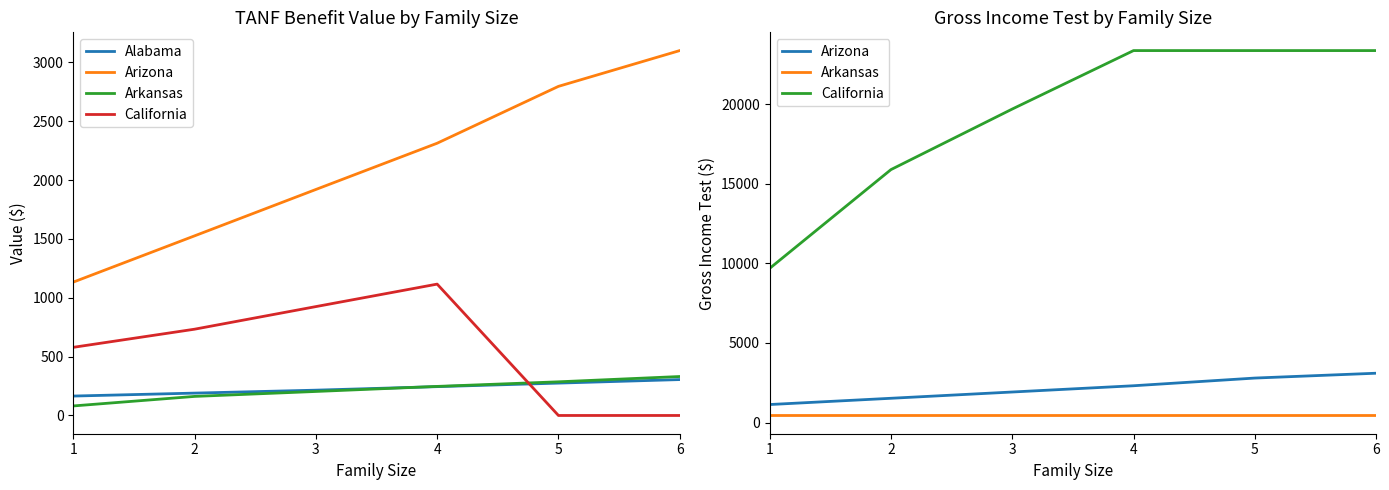

Rank the categories by Alabama value from lowest to highest.

1, 2, 3, 4, 5, 6